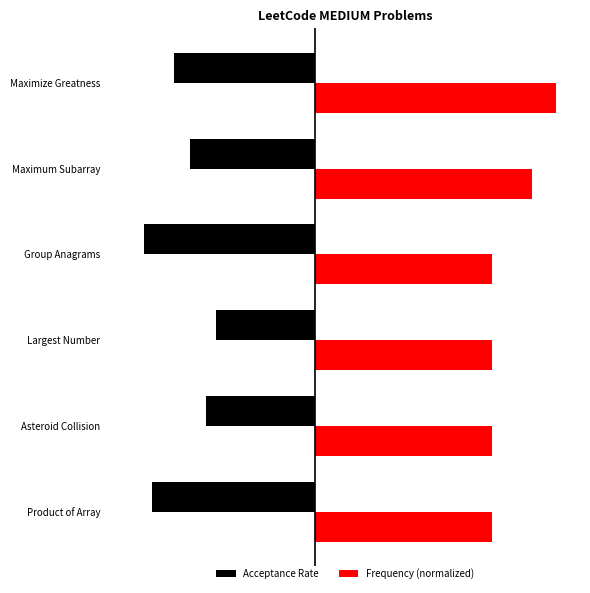

How many bars are there in total?

12